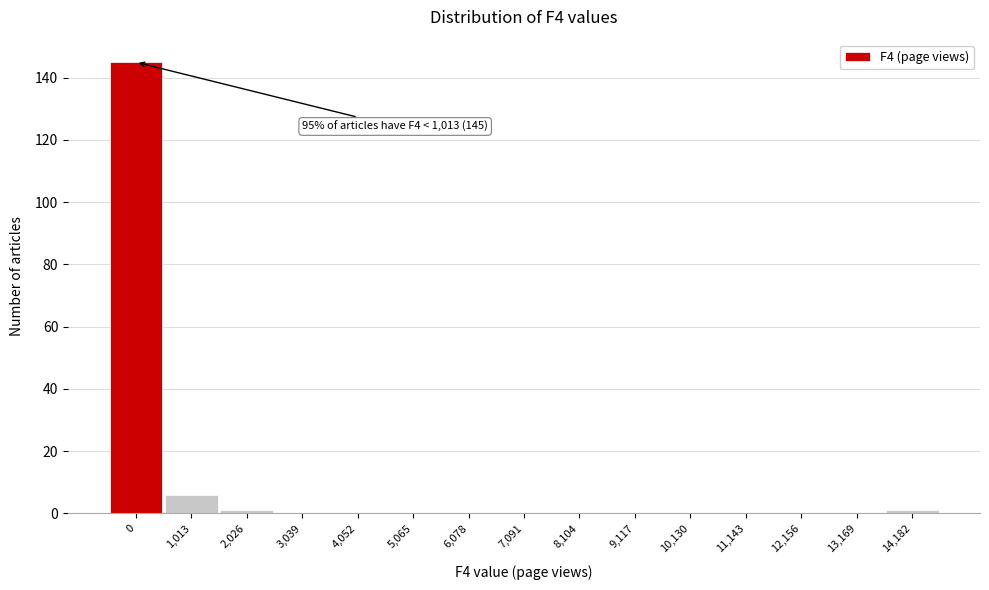

Reading left to right, what are all the values shown in this chart?

0=145	1,013=6	2,026=1	3,039=0	4,052=0	5,065=0	6,078=0	7,091=0	8,104=0	9,117=0	10,130=0	11,143=0	12,156=0	13,169=0	14,182=1